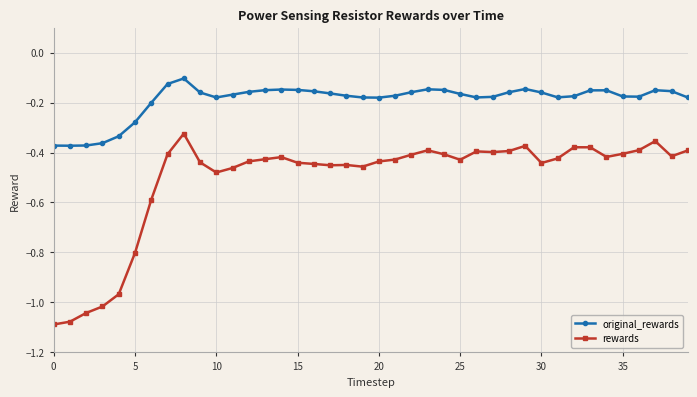

Which series has the largest range (max minus min)?

rewards